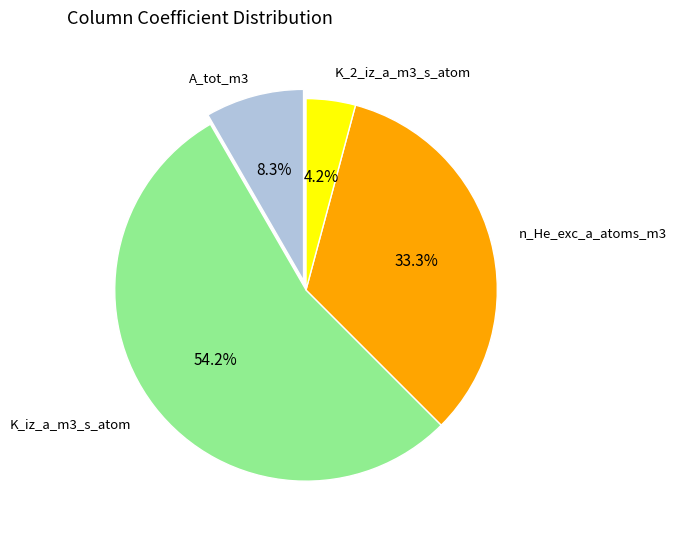

Count the number of slices in the pie.

4